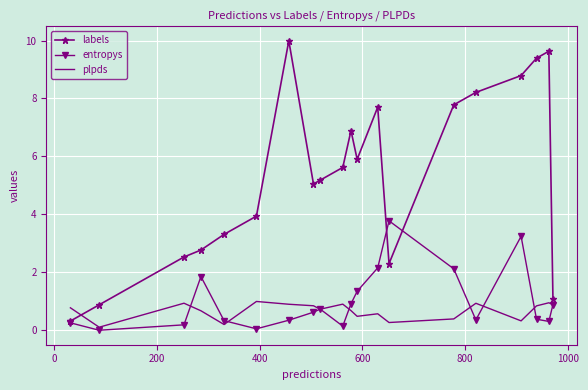

What is the sum of all entropys values?

20.0